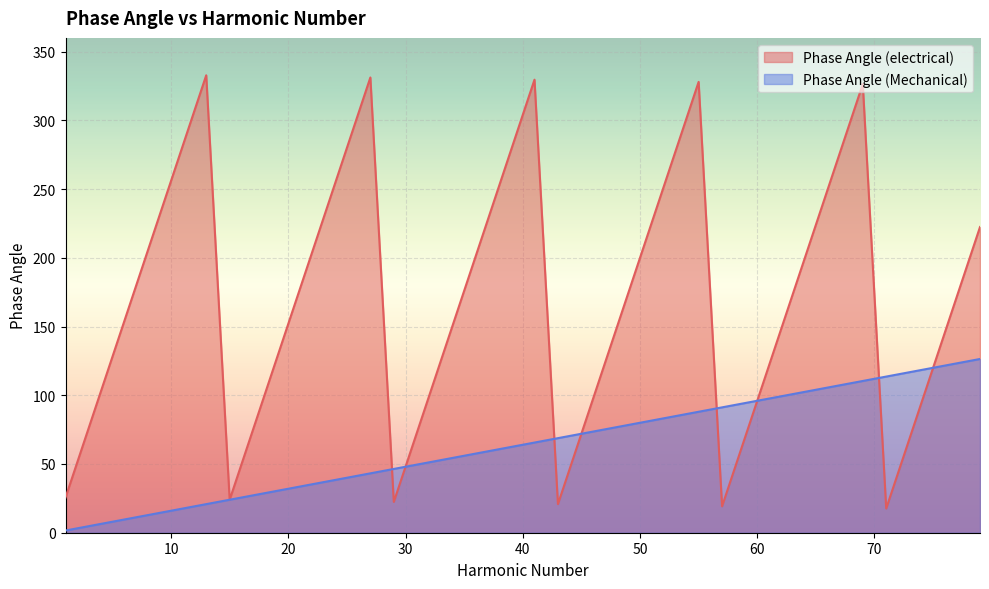

What value does the Phase Angle (electrical) series have at 55?

328.0